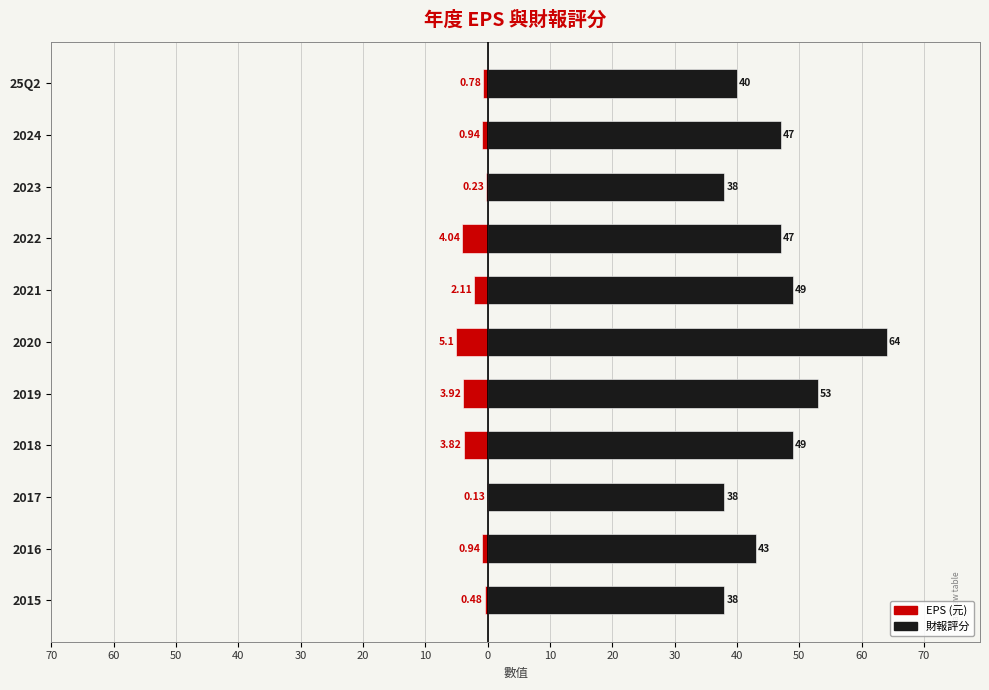

True or false: EPS has a value of -0.1 at 2017.

False